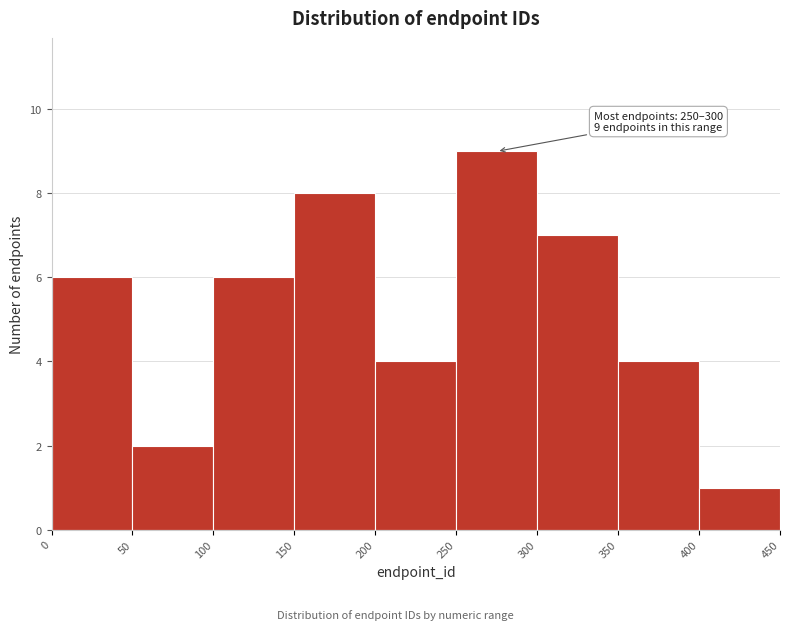

Which range on the x-axis has the tallest bar?

250 to 300